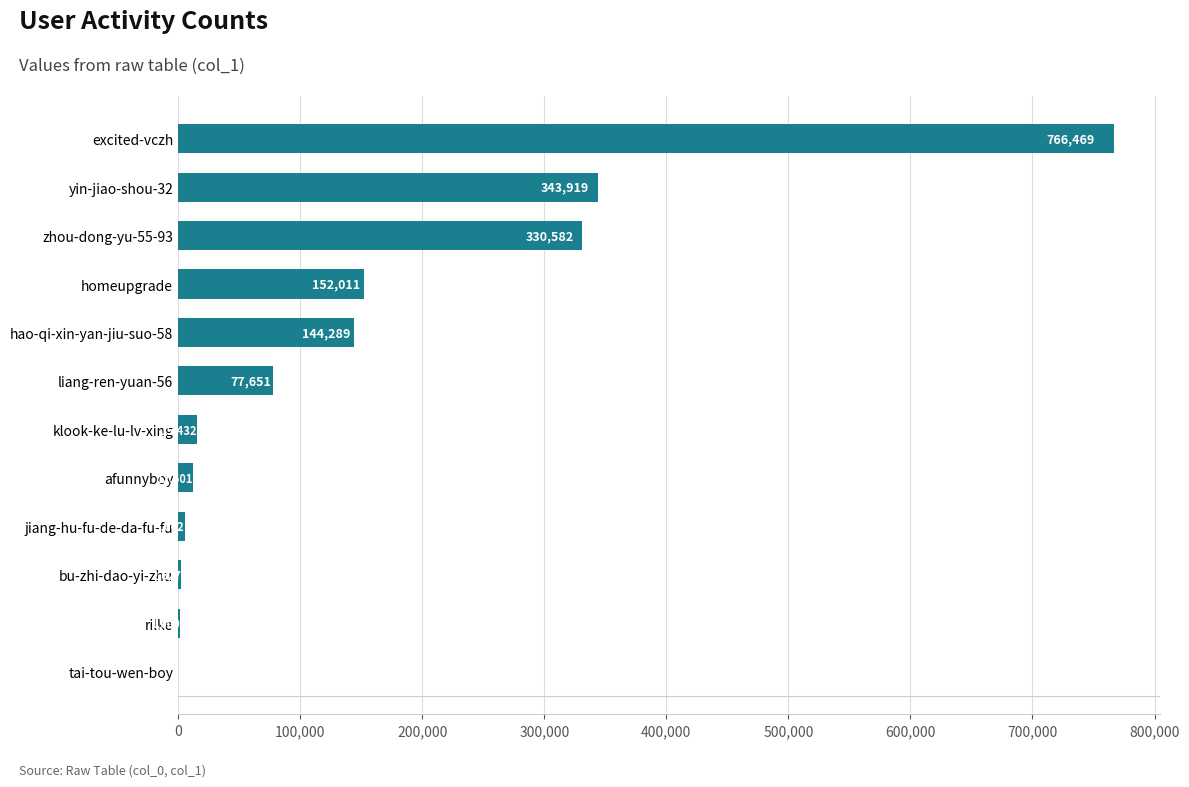

Where is the data nearest to the value 383236?

yin-jiao-shou-32